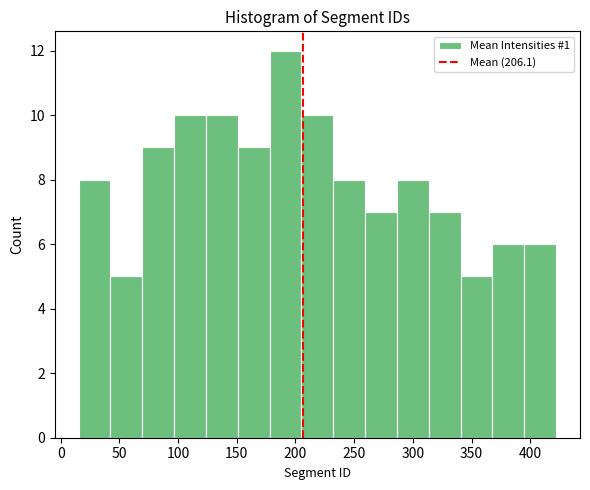

Reading left to right, list every bar in this chart as the range it spans on the x-axis followed by its height. Neither the bar edges nor the heights are printed on the chart, so give them approximately, as read against the axes.

15 to 40: 8
40 to 70: 5
70 to 95: 9
95 to 125: 10
125 to 150: 10
150 to 180: 9
180 to 205: 12
205 to 230: 10
230 to 260: 8
260 to 285: 7
285 to 315: 8
315 to 340: 7
340 to 370: 5
370 to 395: 6
395 to 420: 6